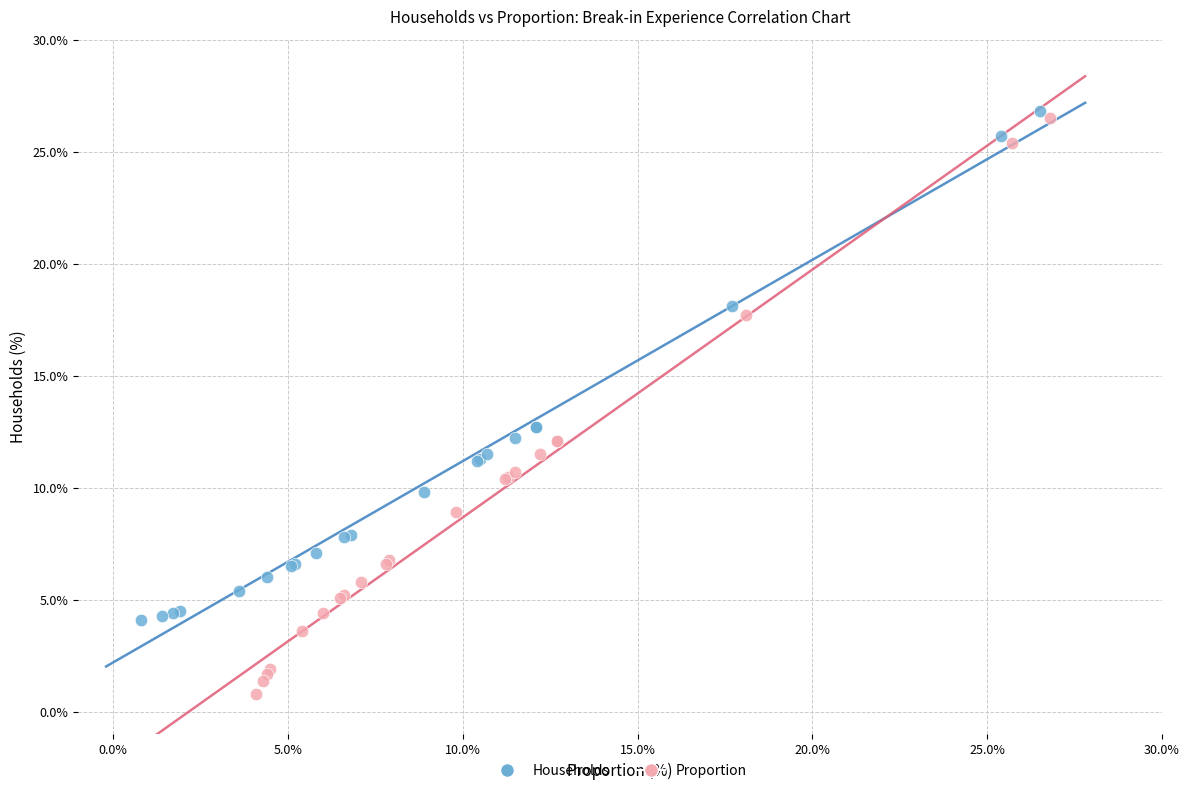

Which series has the widest spread of Y values?

Proportion